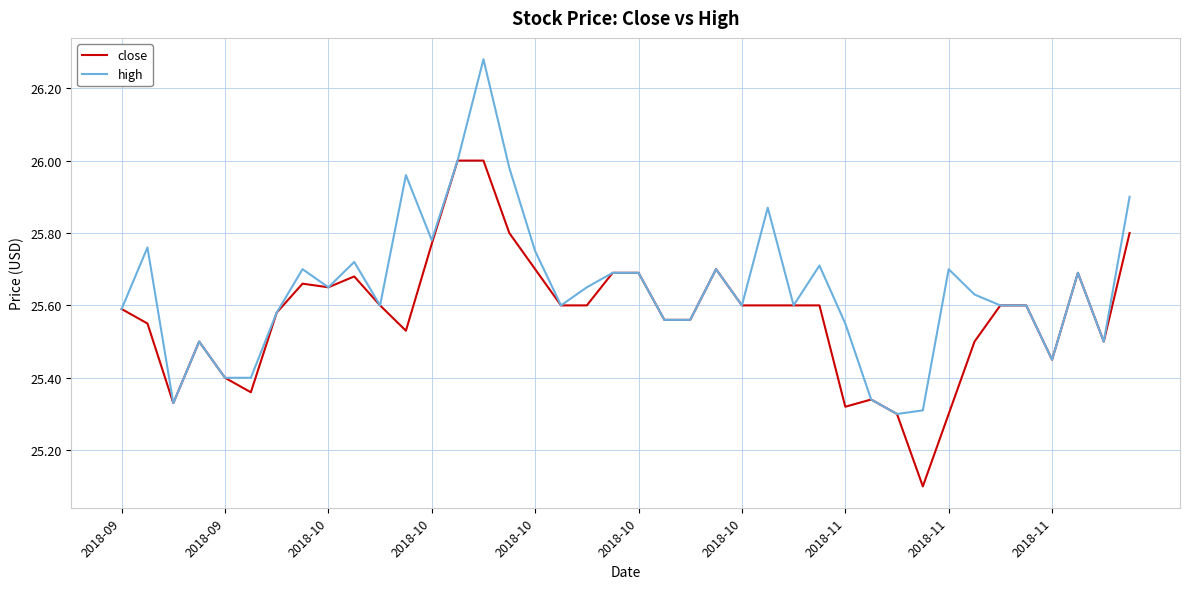

Rank the series by their maximum value, from highest to lowest.

high, close